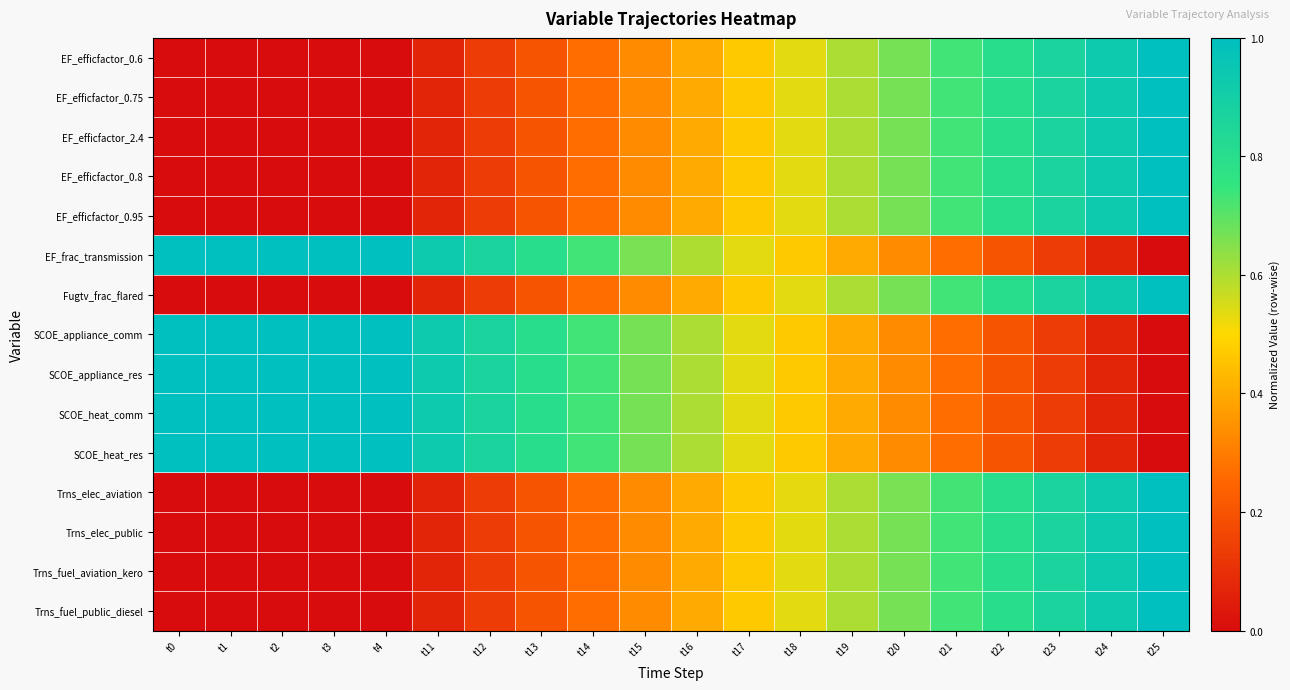

What is the greatest value displayed?

1.0